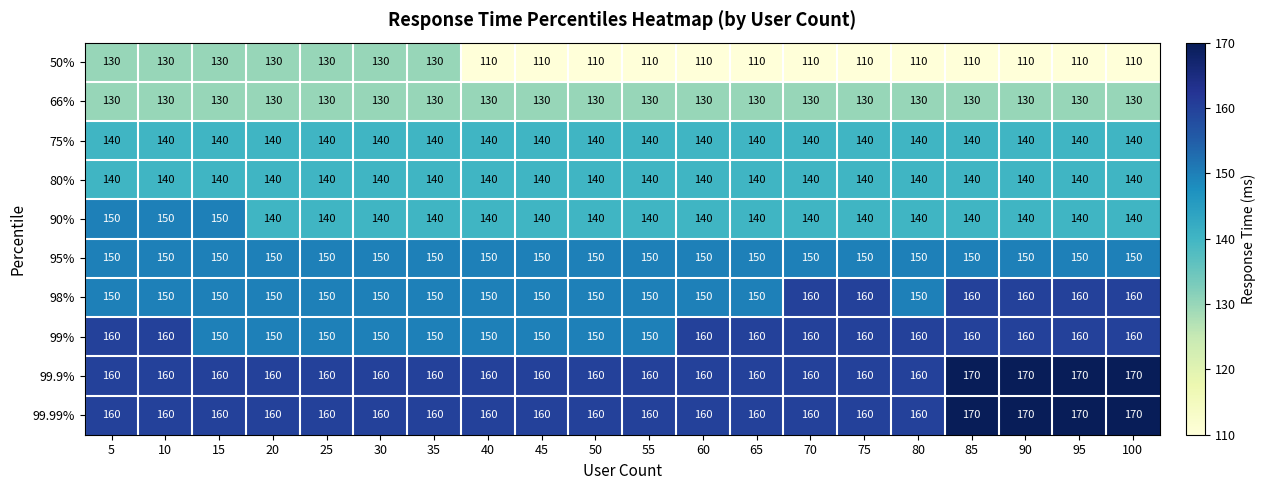

What is the maximum value shown in the chart?

170